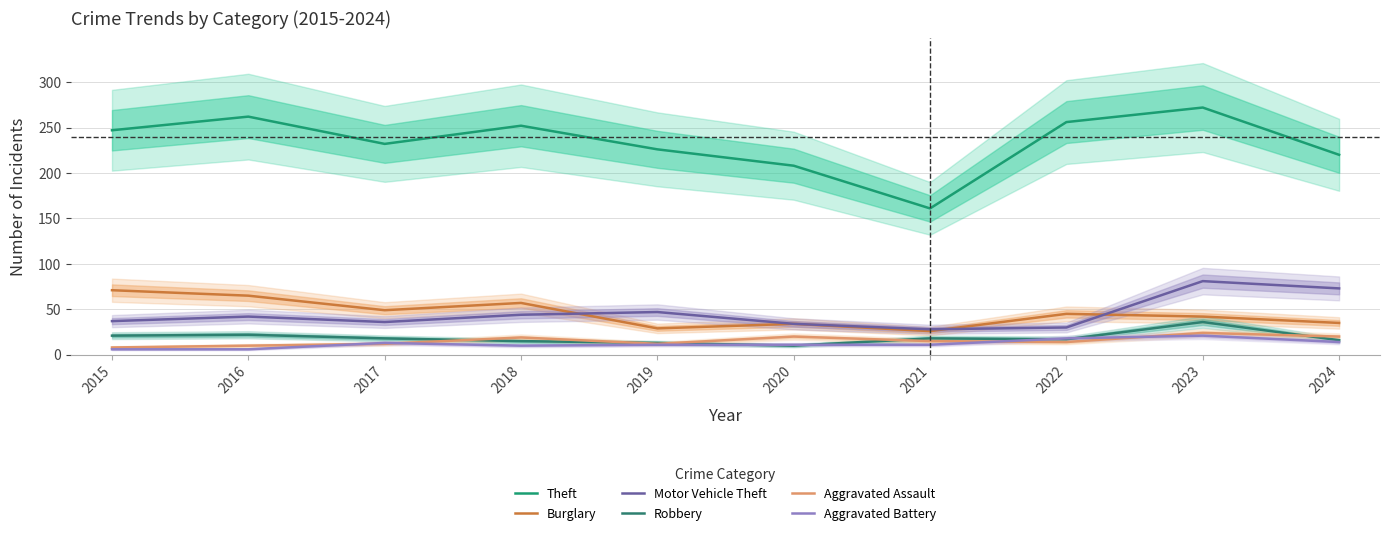

True or false: Aggravated Assault and Theft intersect in this chart.

False